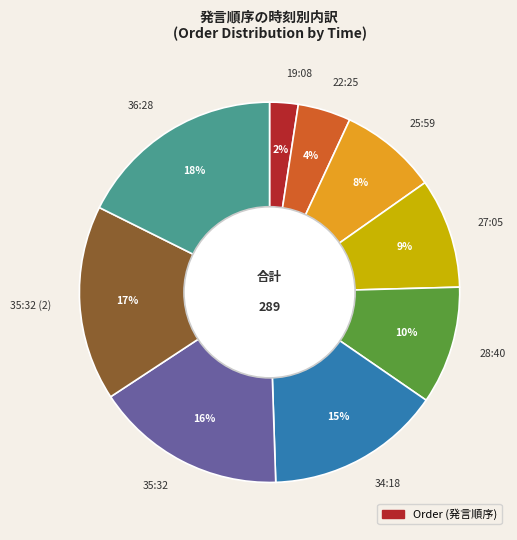

Is it true that 25:59 is 17% of the pie?

False